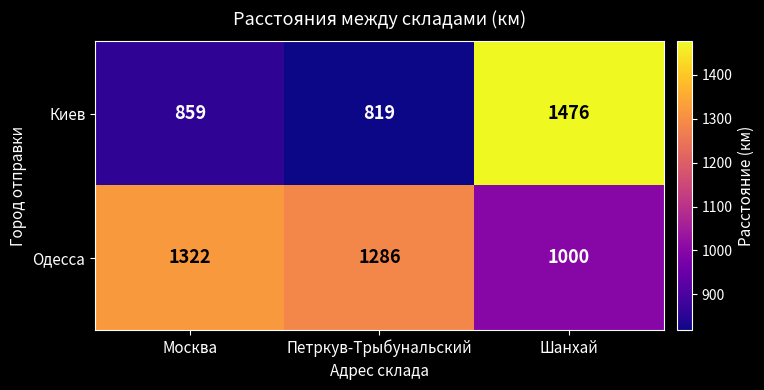

Read the Одесса value at Москва, to the nearest 10.

1320